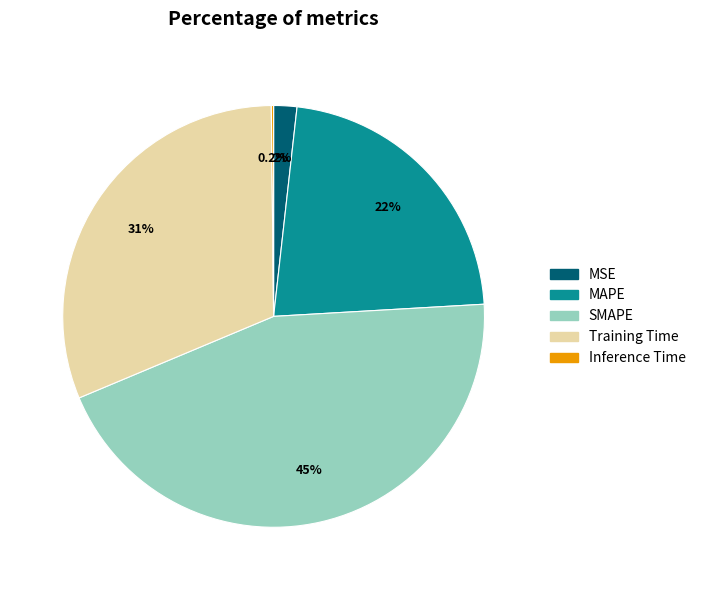

Which category has the biggest portion of the pie?

SMAPE